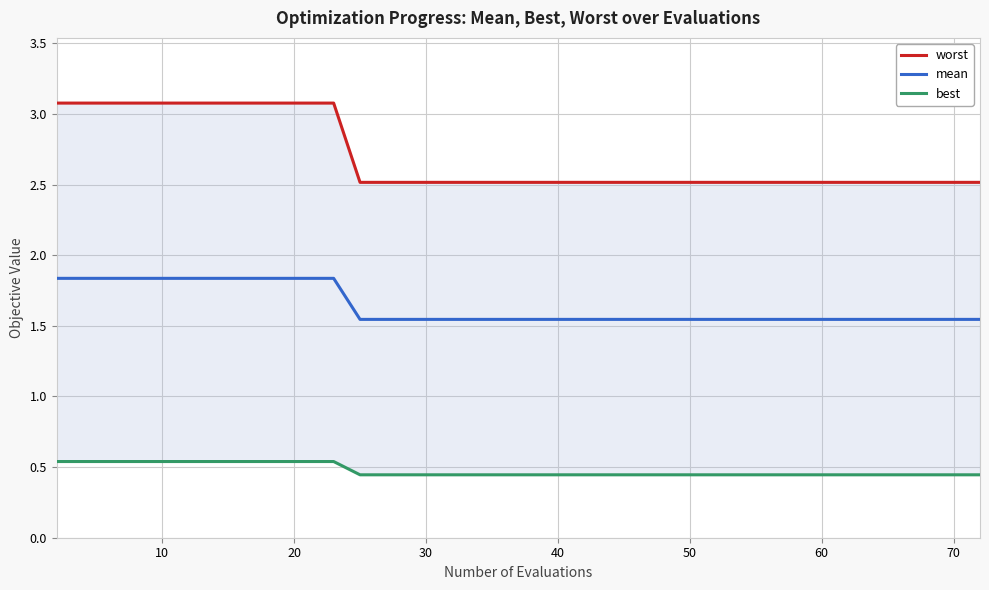

Which series has the largest total across all categories?

worst